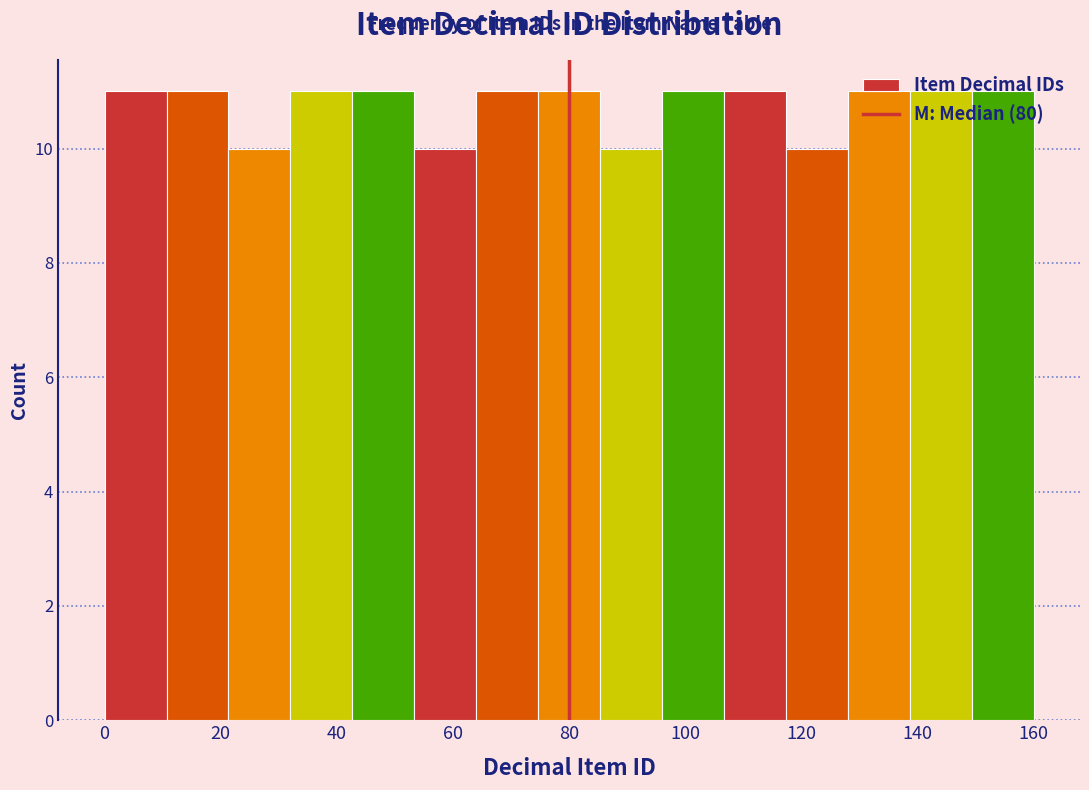

Reading left to right, transcribe this chart: for each bar, give the range it covers on the x-axis and its height. Neither the bar edges nor the heights are printed on the chart, so give them approximately, as read against the axes.

0 to 10: 11
10 to 22: 11
22 to 32: 10
32 to 42: 11
42 to 54: 11
54 to 64: 10
64 to 74: 11
74 to 86: 11
86 to 96: 10
96 to 106: 11
106 to 118: 11
118 to 128: 10
128 to 138: 11
138 to 150: 11
150 to 160: 11